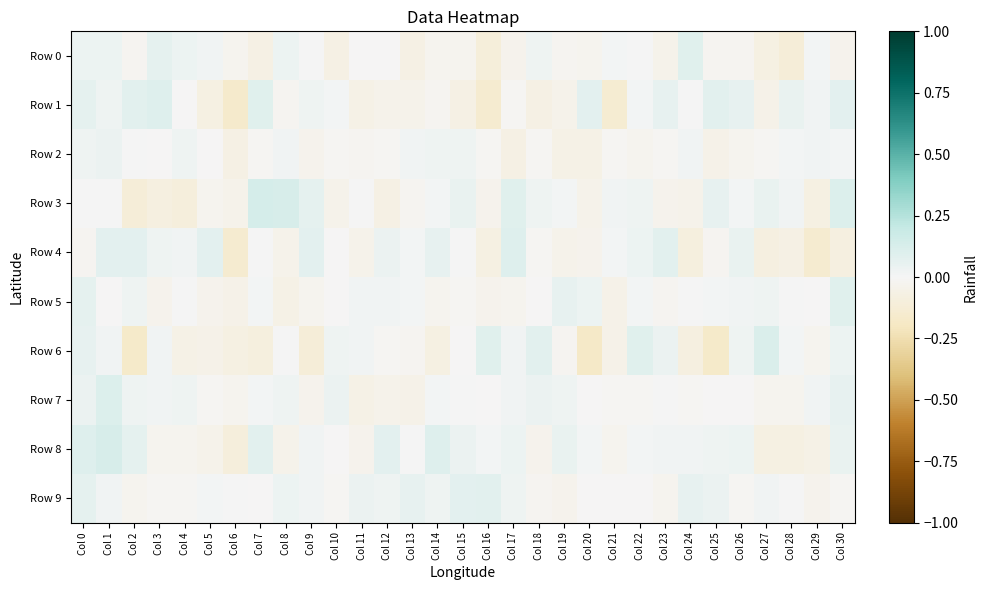

Which has a higher value, Col 13 or Col 7?

Col 13